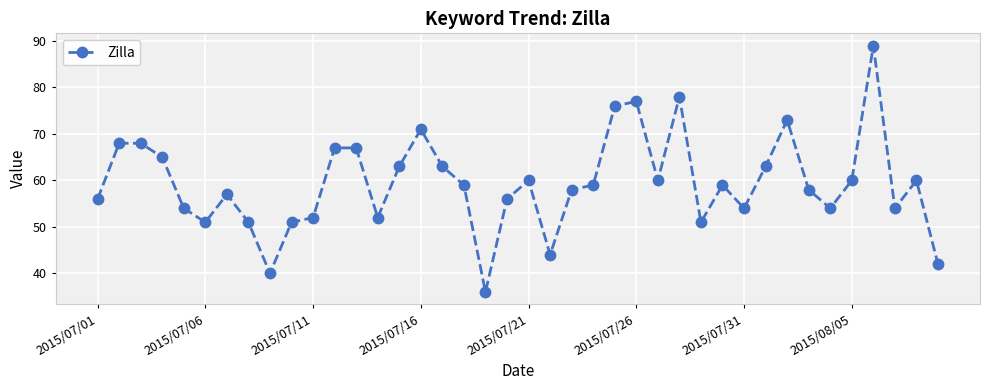

What is the smallest value displayed?

36